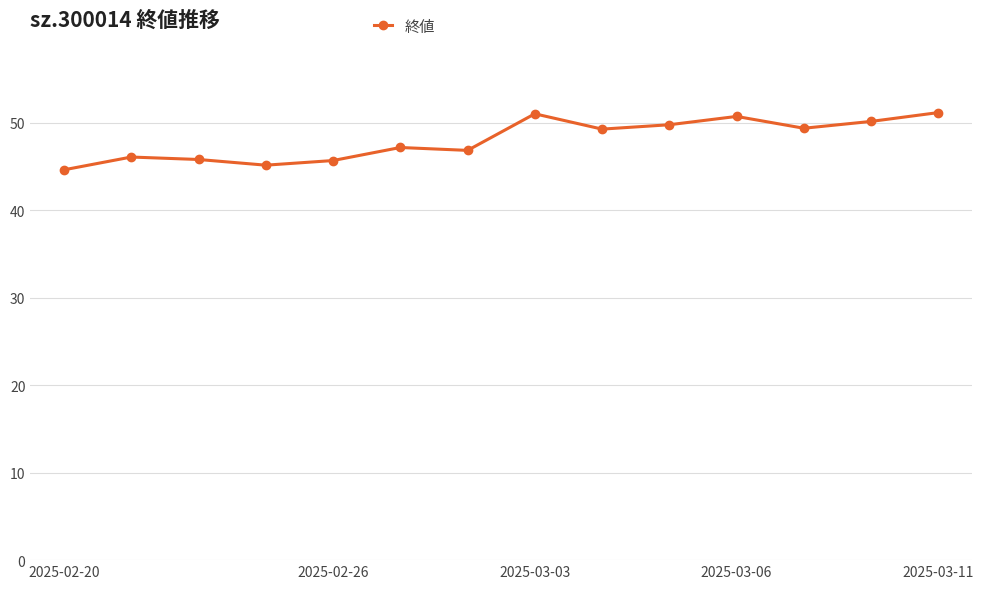

What is the average value?

48.0